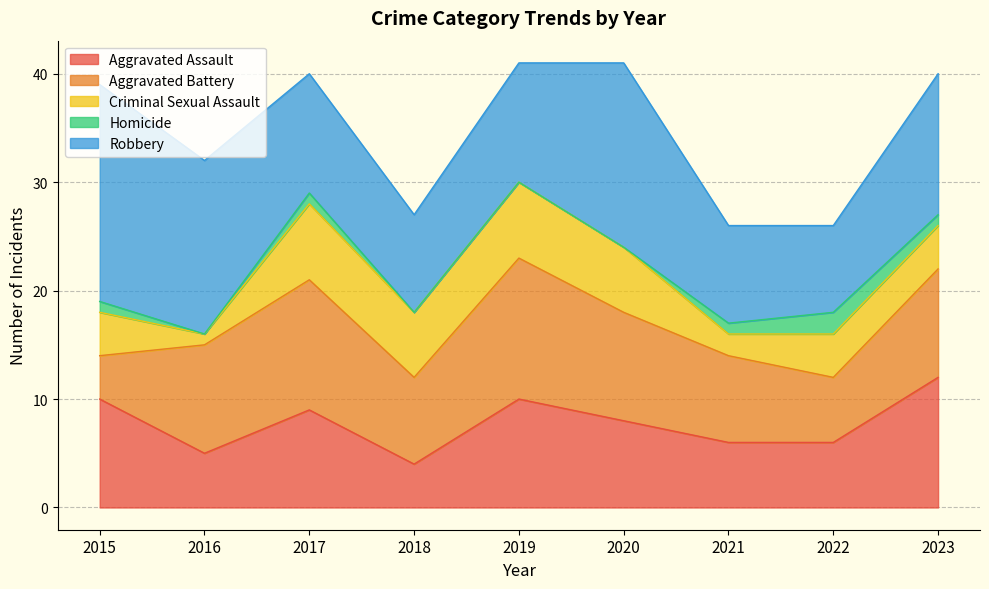

What is the sum of all Aggravated Battery values?

81